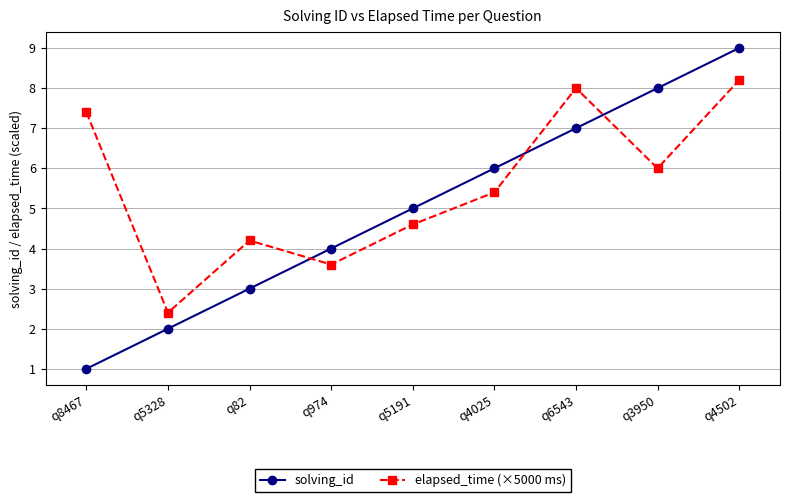

What is the label of the 9th point from the right?

q8467